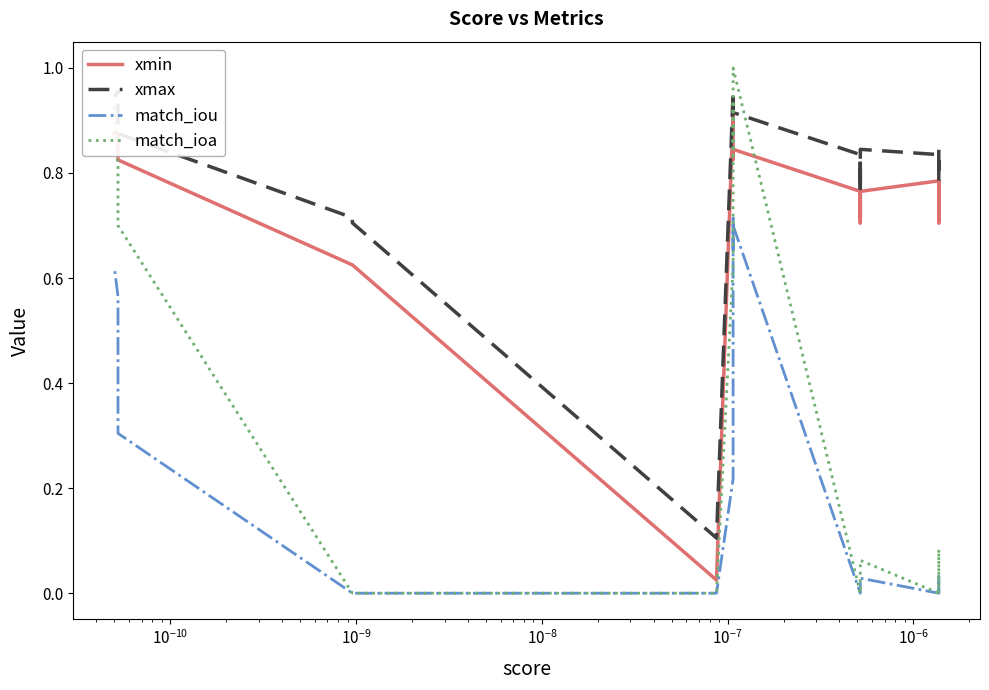

How many lines are shown in the chart?

4